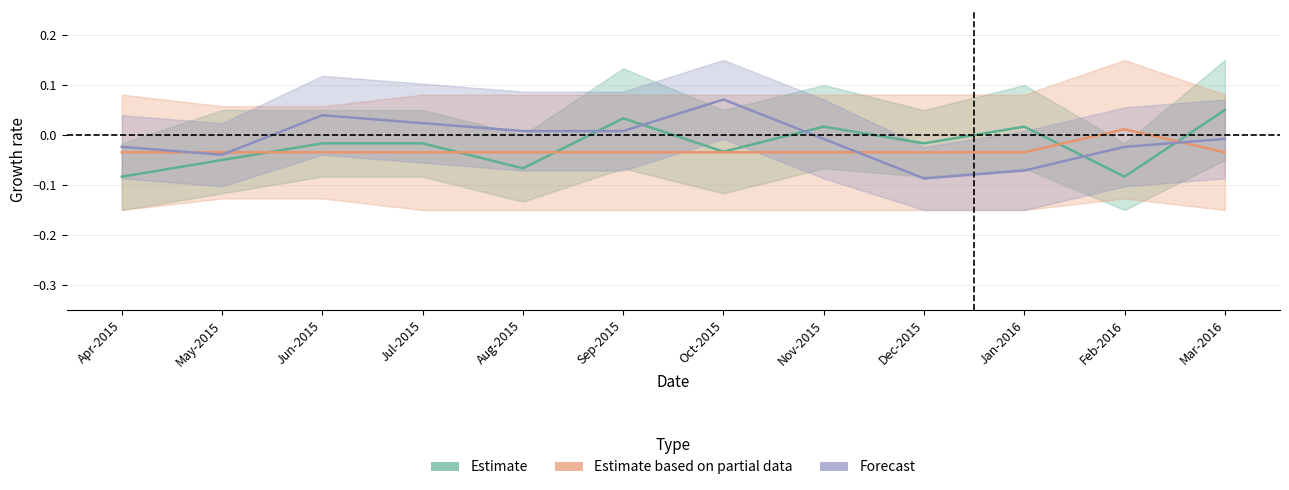

Reading left to right, what are all the values shown in this chart?

Estimate: Apr-2015=-0.1	May-2015=-0.0	Jun-2015=-0.0	Jul-2015=-0.0	Aug-2015=-0.1	Sep-2015=0.0	Oct-2015=-0.0	Nov-2015=0.0	Dec-2015=-0.0	Jan-2016=0.0	Feb-2016=-0.1	Mar-2016=0.0
Estimate based on partial data: Apr-2015=-0.0	May-2015=-0.0	Jun-2015=-0.0	Jul-2015=-0.0	Aug-2015=-0.0	Sep-2015=-0.0	Oct-2015=-0.0	Nov-2015=-0.0	Dec-2015=-0.0	Jan-2016=-0.0	Feb-2016=0.0	Mar-2016=-0.0
Forecast: Apr-2015=-0.0	May-2015=-0.0	Jun-2015=0.0	Jul-2015=0.0	Aug-2015=0.0	Sep-2015=0.0	Oct-2015=0.1	Nov-2015=-0.0	Dec-2015=-0.1	Jan-2016=-0.1	Feb-2016=-0.0	Mar-2016=-0.0